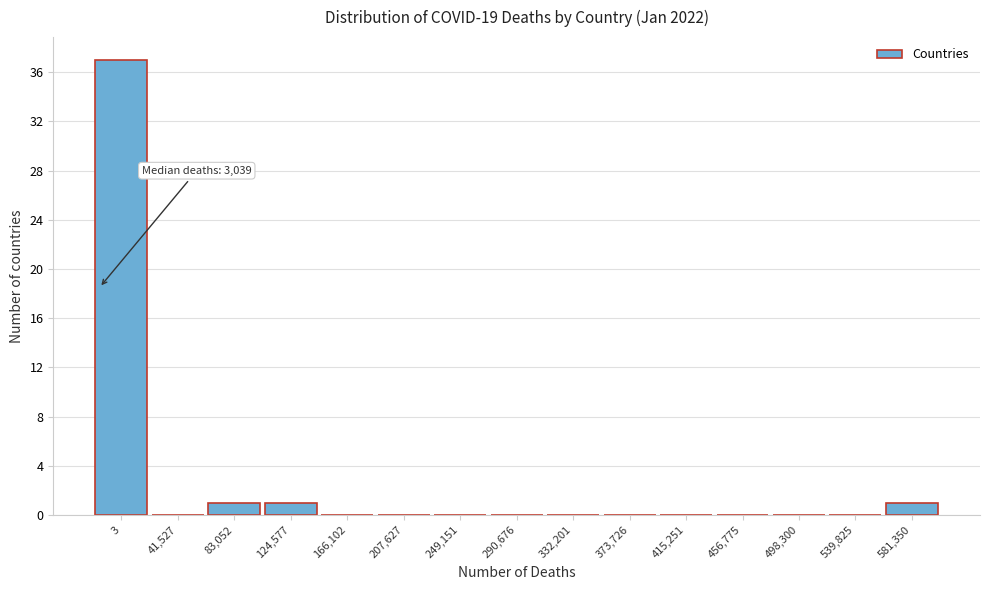

Reading right to left, what are all the values shown in this chart?

581,350=1	539,825=0	498,300=0	456,775=0	415,251=0	373,726=0	332,201=0	290,676=0	249,151=0	207,627=0	166,102=0	124,577=1	83,052=1	41,527=0	3=37